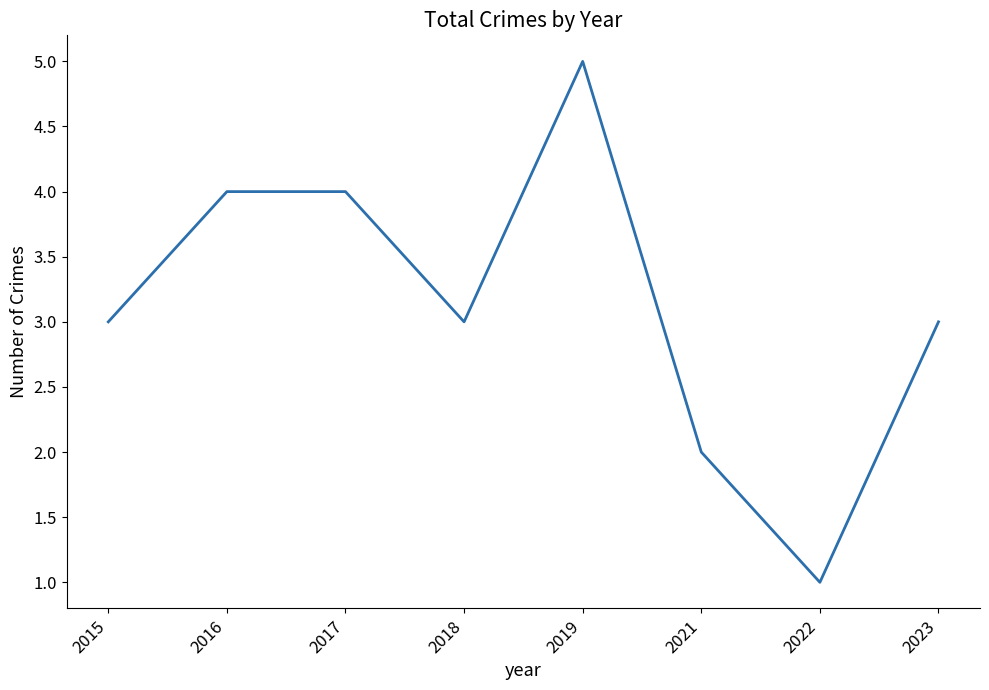

How many interior local valleys (lower than both neighbors) does the data have?

2